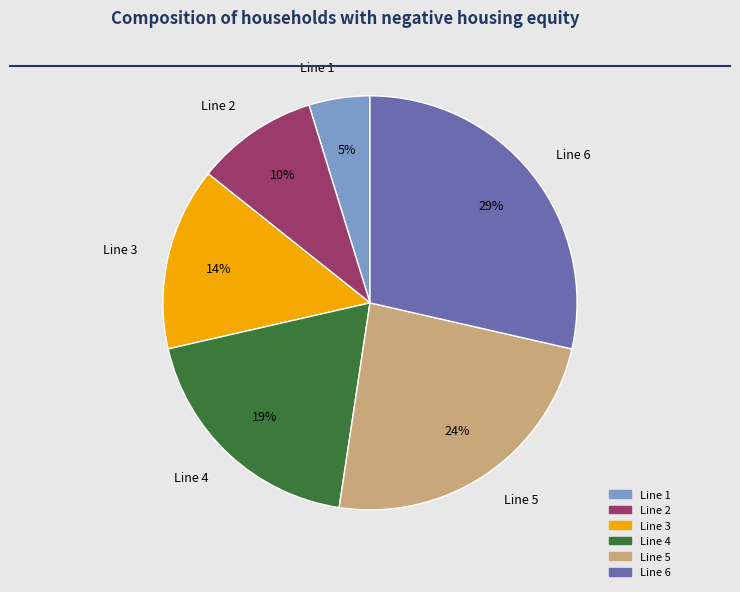

Between Line 3 and Line 4, which is larger?

Line 4